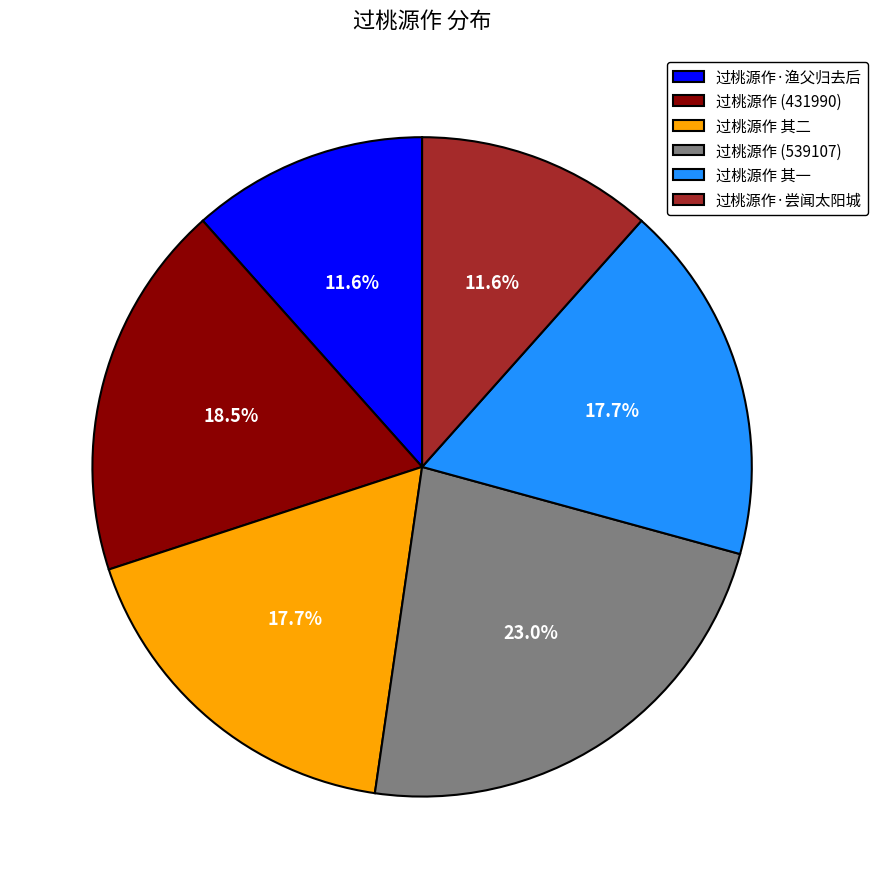

Is 过桃源作 (539107) the majority of the pie?

No